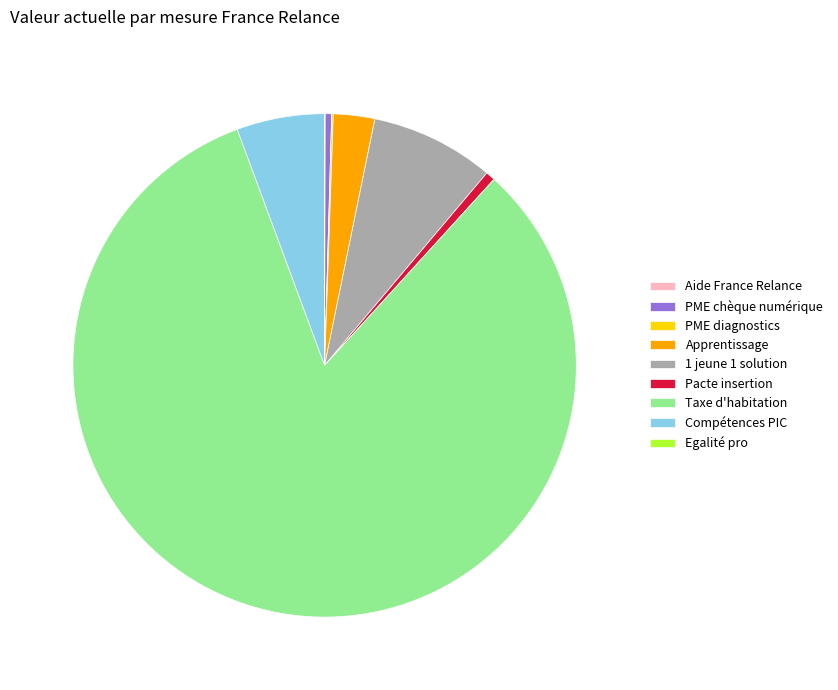

The Apprentissage slice represents 3% of the pie. True or false?

True